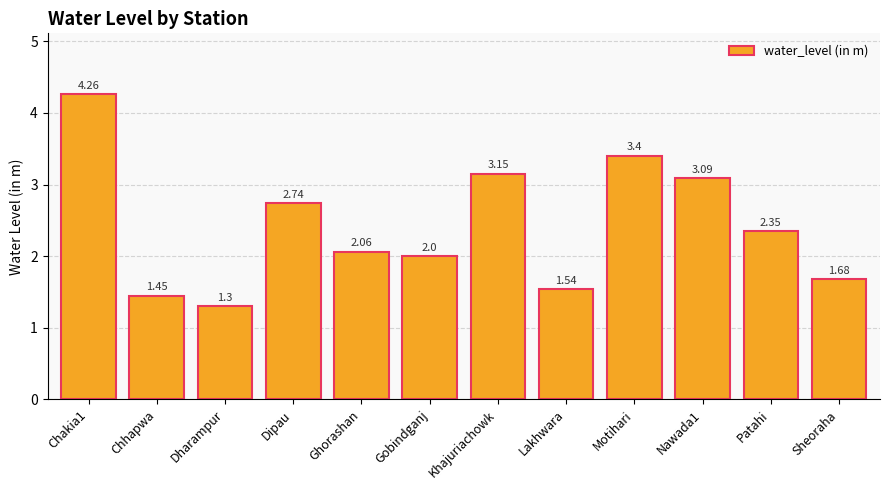

At which category does the chart reach its minimum across all series?

Dharampur